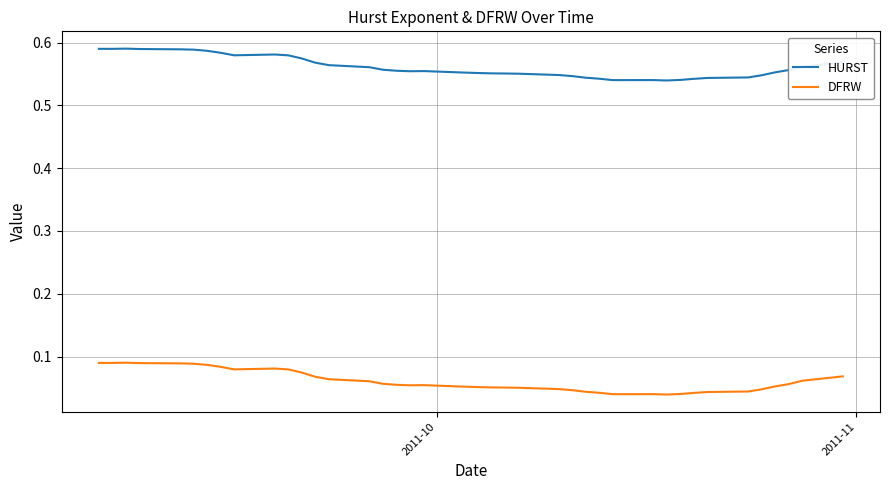

What are all the series names shown in the legend?

HURST, DFRW